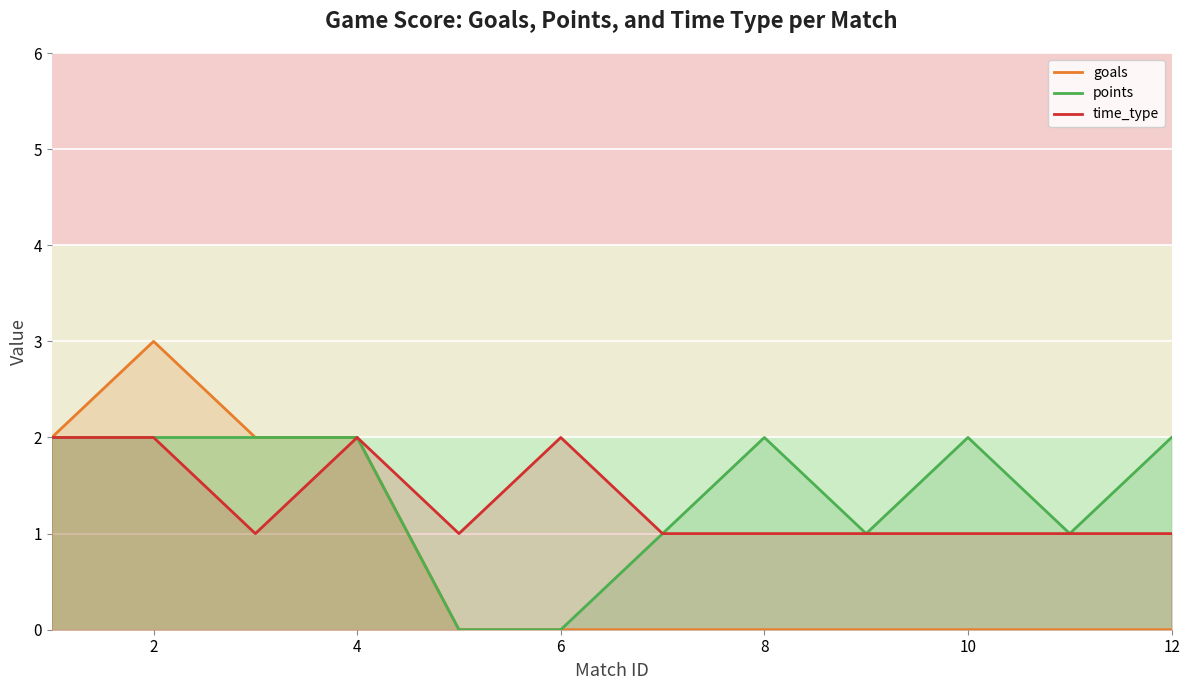

What is the total value across all series at 4?

6